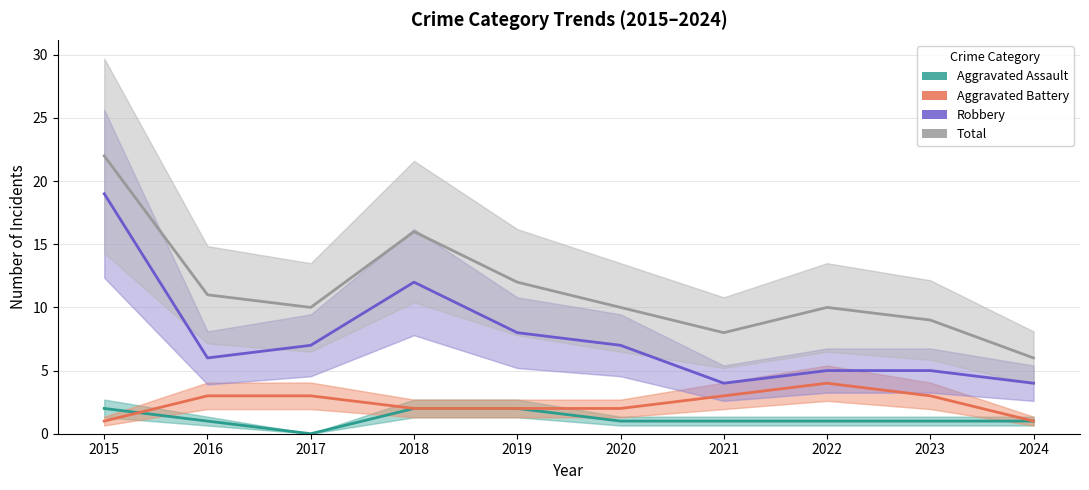

Which series has the widest spread of values?

Total